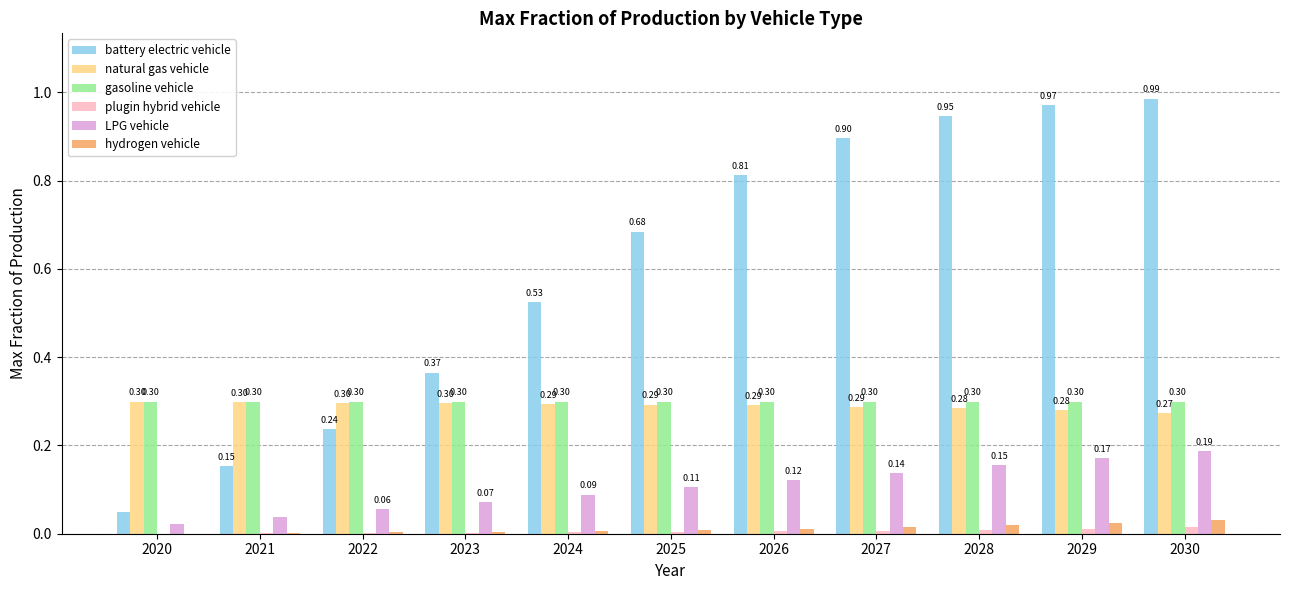

At which category is the sum across all series the highest?

2030